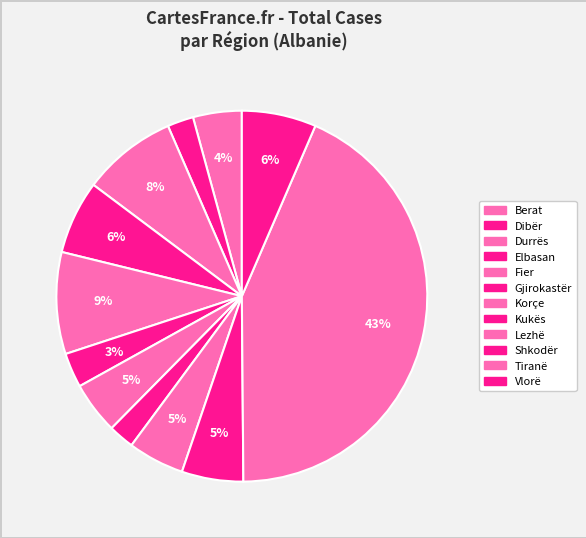

How many segments does this pie chart have?

12